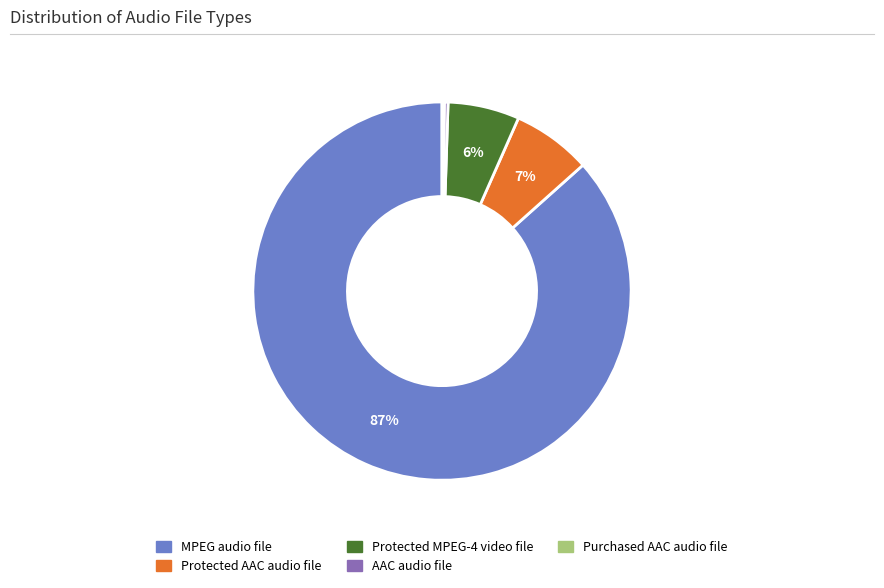

Is the sum of Protected MPEG-4 video file and MPEG audio file greater than half?

Yes